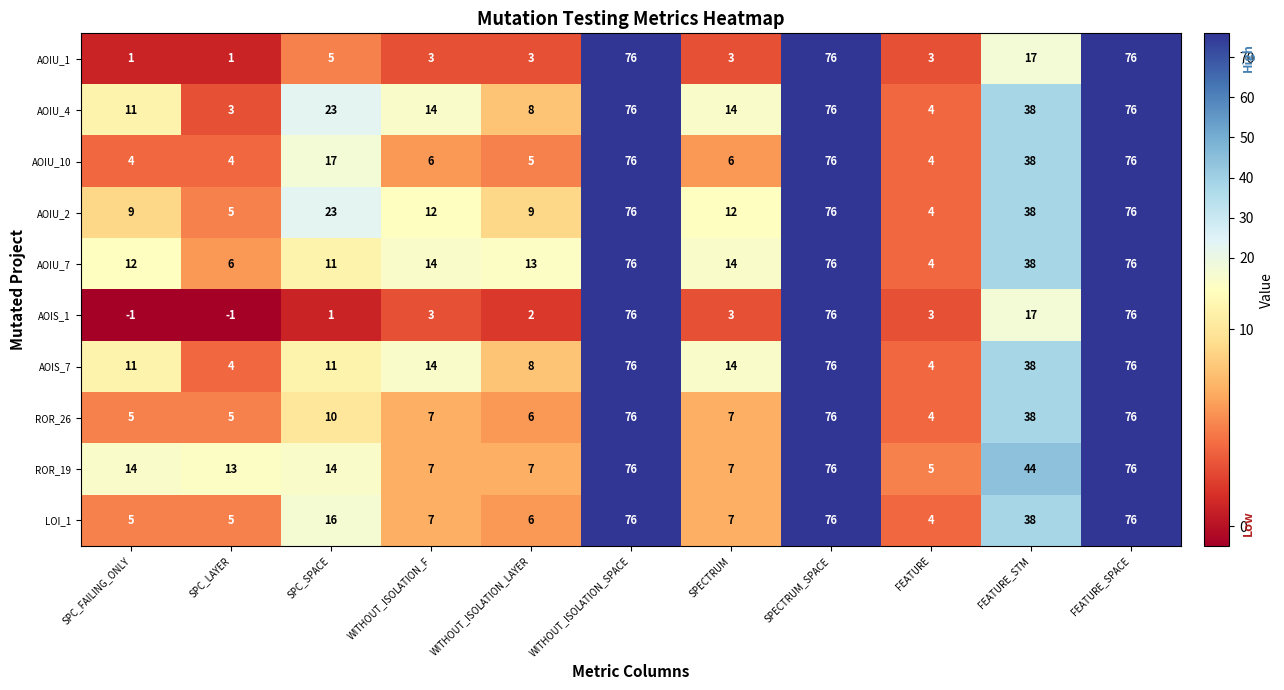

What is the difference between the second highest and minimum values in the AOIS_7 series?

72